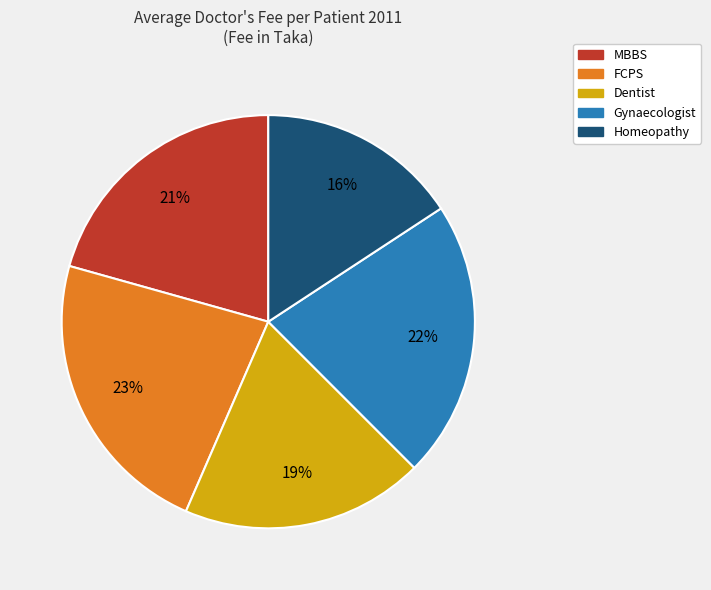

Combined, do Homeopathy and Gynaecologist account for over 50%?

No